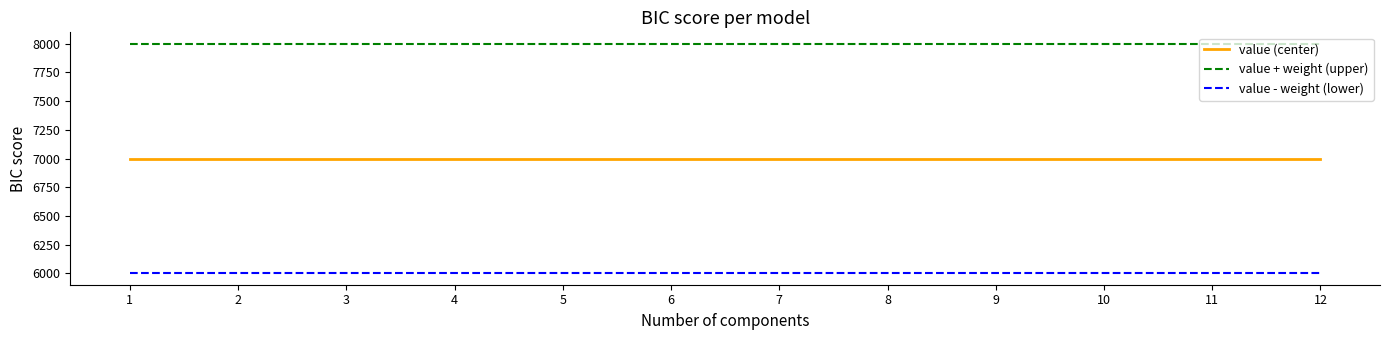

Is it true that value + weight (upper) equals 10487 at 9?

False